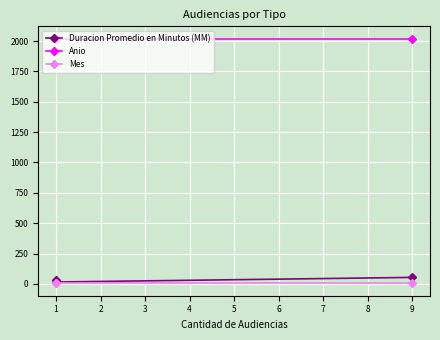

What is the difference between the second highest and minimum values in the Duracion Promedio en Minutos (MM) series?

20